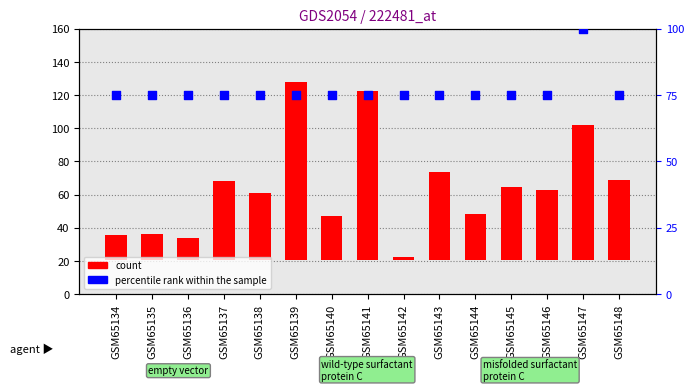

Which series reaches the maximum Y coordinate?

count